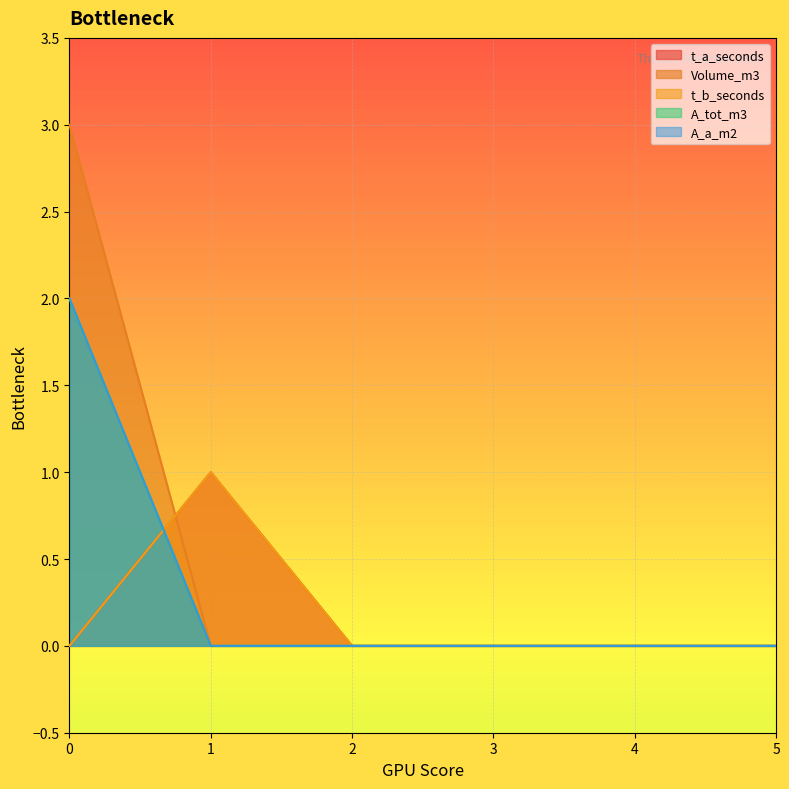

Reading left to right, what are all the values shown in this chart?

t_a_seconds: 0	1	0	0	0	0
Volume_m3: 3	0	0	0	0	0
t_b_seconds: 0	1	0	0	0	0
A_tot_m3: 2	0	0	0	0	0
A_a_m2: 2	0	0	0	0	0